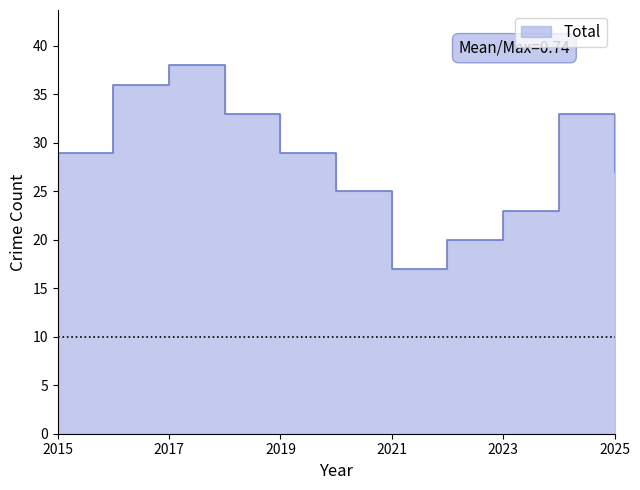

Reading left to right, list all the values displayed in this chart.

2015=29	2016=36	2017=38	2018=33	2019=29	2020=25	2021=17	2022=20	2023=23	2024=33	2025=27